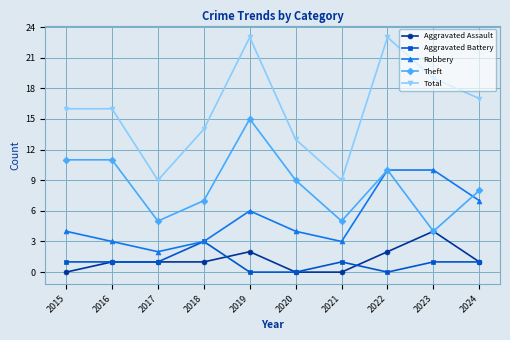

What is the difference between the maximum and minimum values in the Robbery series?

8